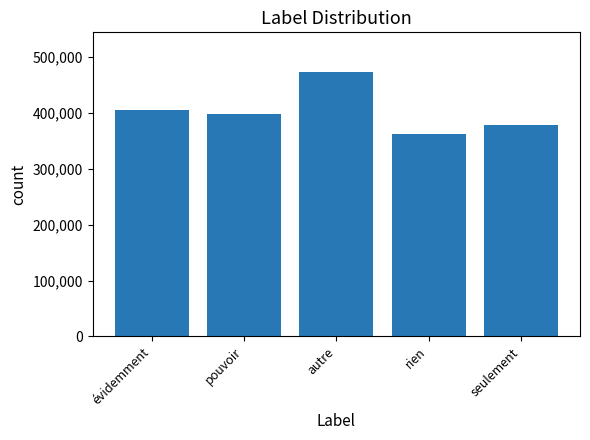

Which label corresponds to the largest value in the chart?

autre